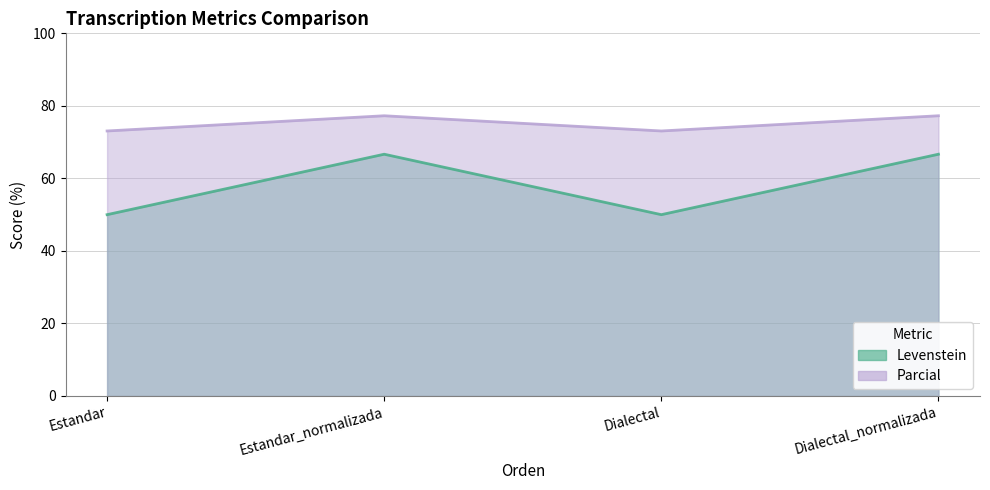

At how many categories does at least one series exceed 55?

4